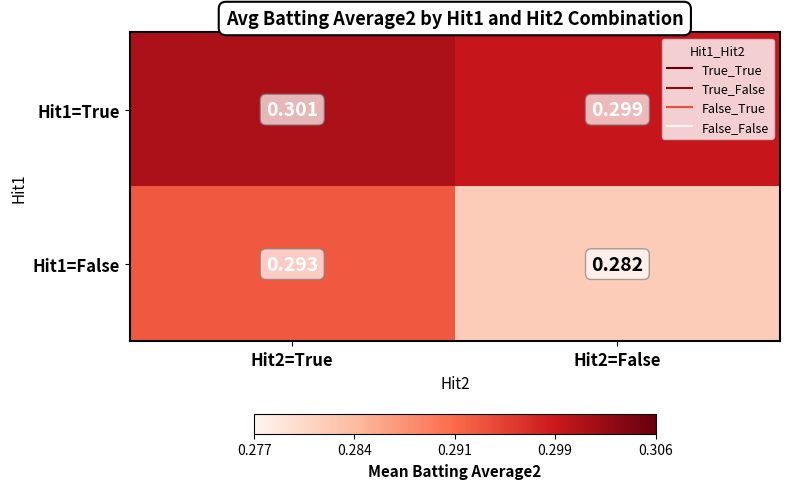

How many data points does each series have?

2